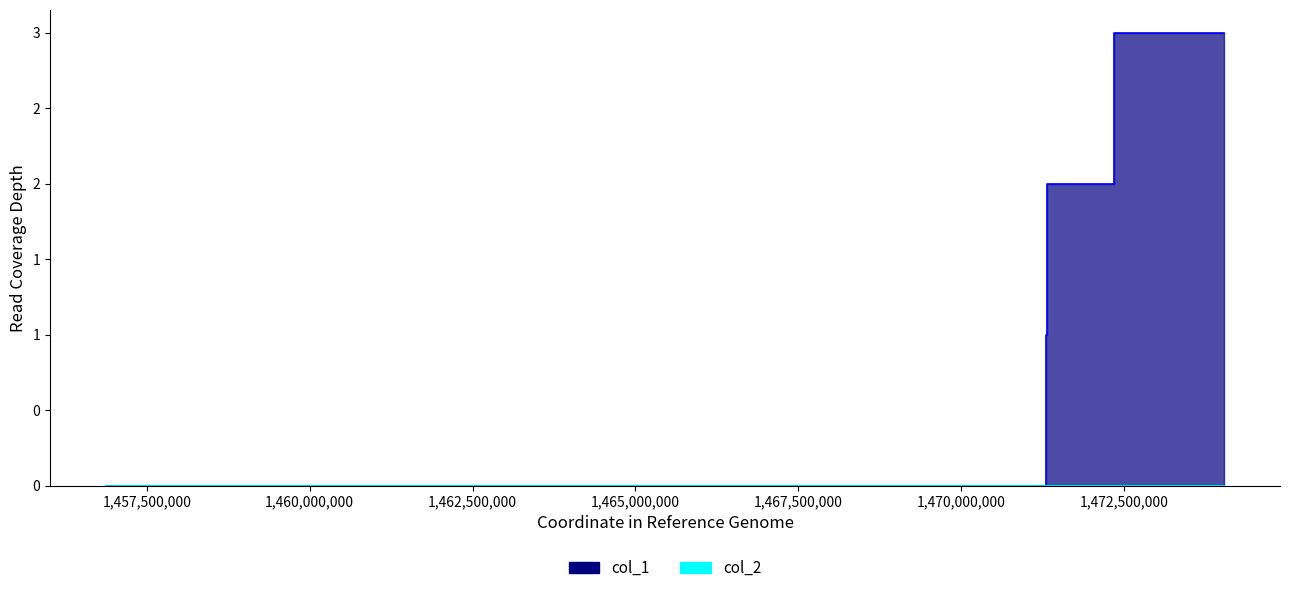

What is the maximum value shown in the chart?

3